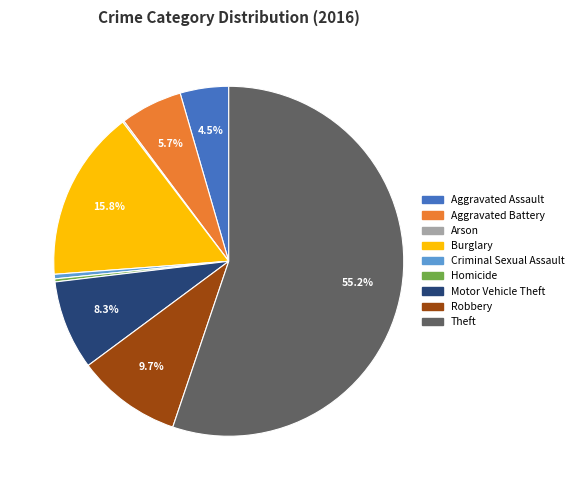

Is Theft the majority of the pie?

Yes